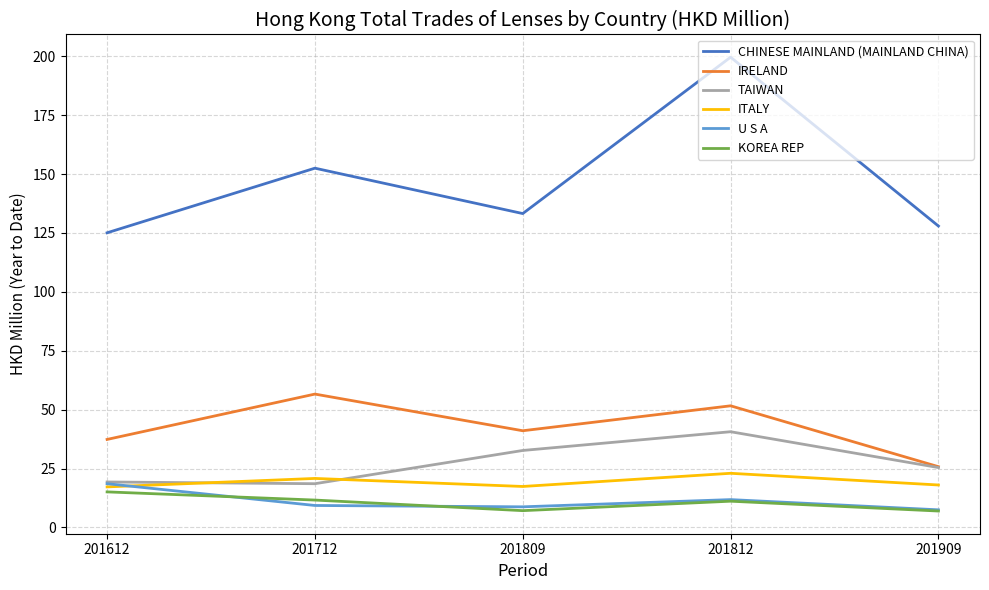

True or false: IRELAND has more than 2 interior local peaks.

False